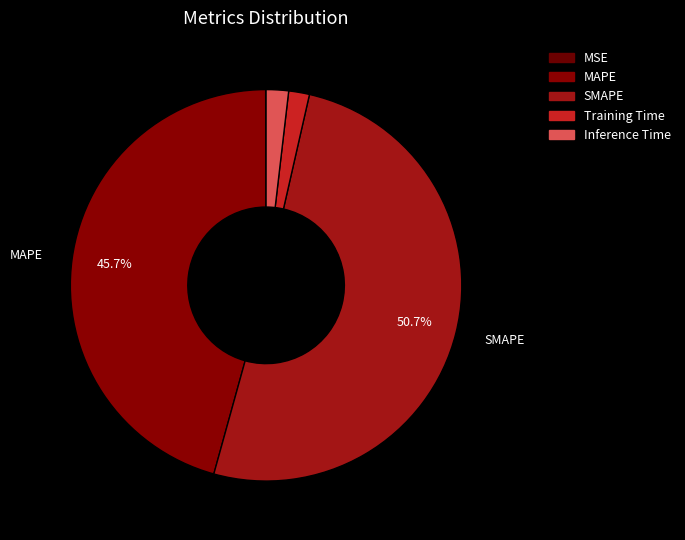

Is it true that SMAPE is 62% of the pie?

False